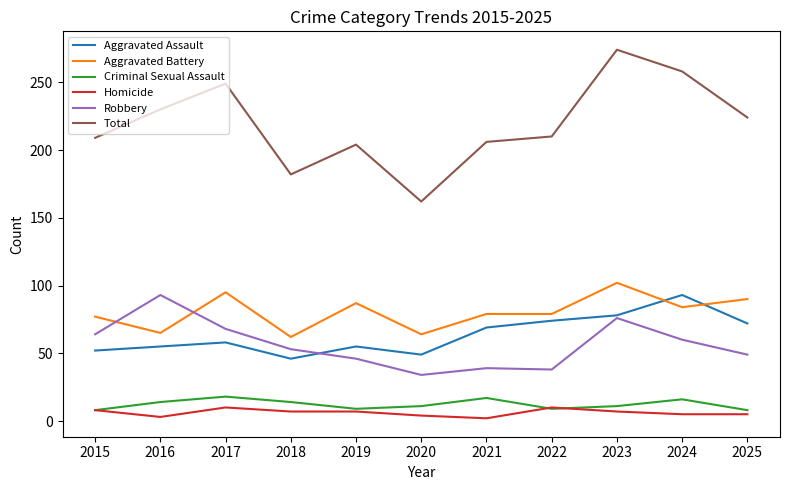

True or false: Robbery and Total intersect in this chart.

False